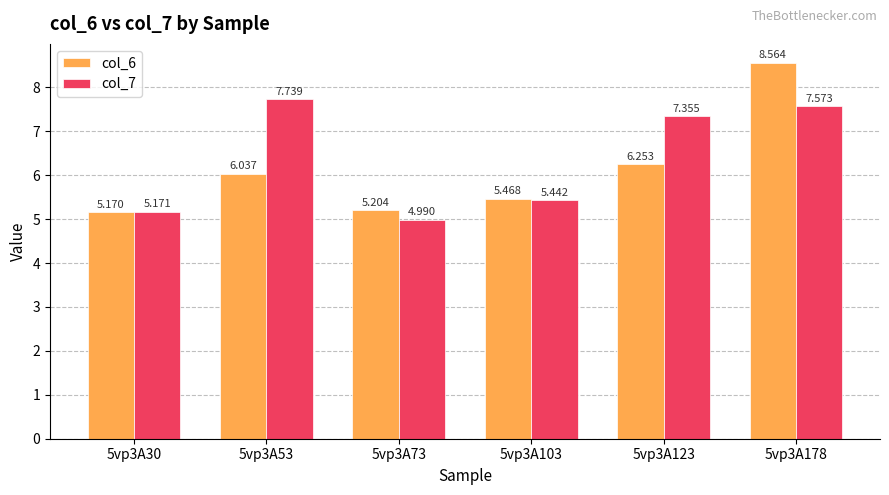

Rank the series at 5vp3A123 from lowest to highest value.

col_6, col_7